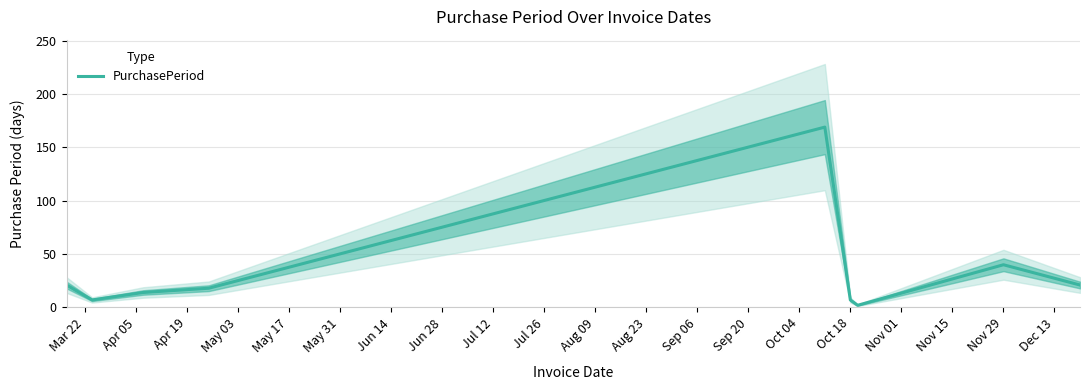

True or false: PurchasePeriod has a value of 7 at Oct 18.

True